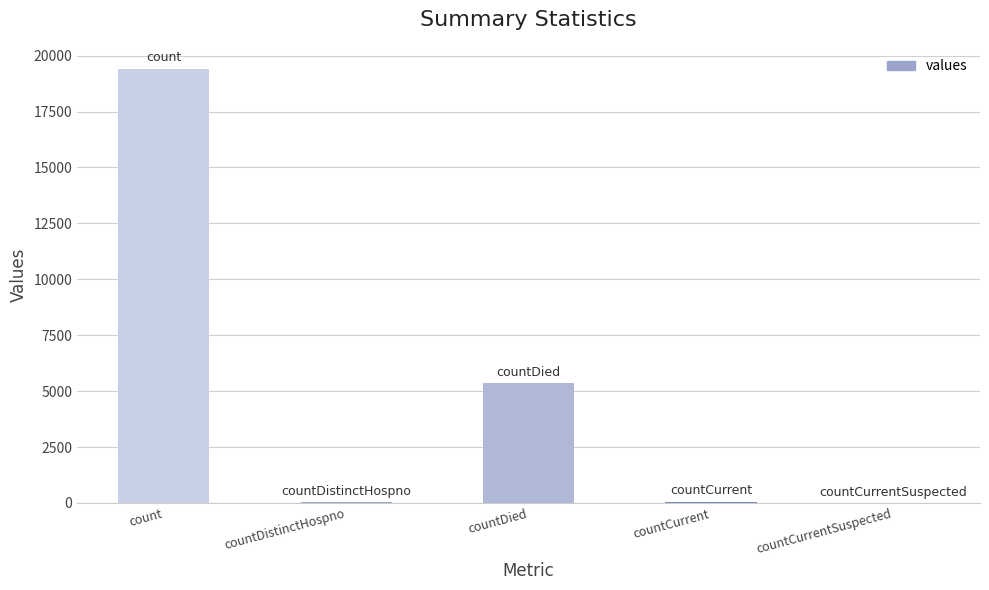

What is the average value?

4975